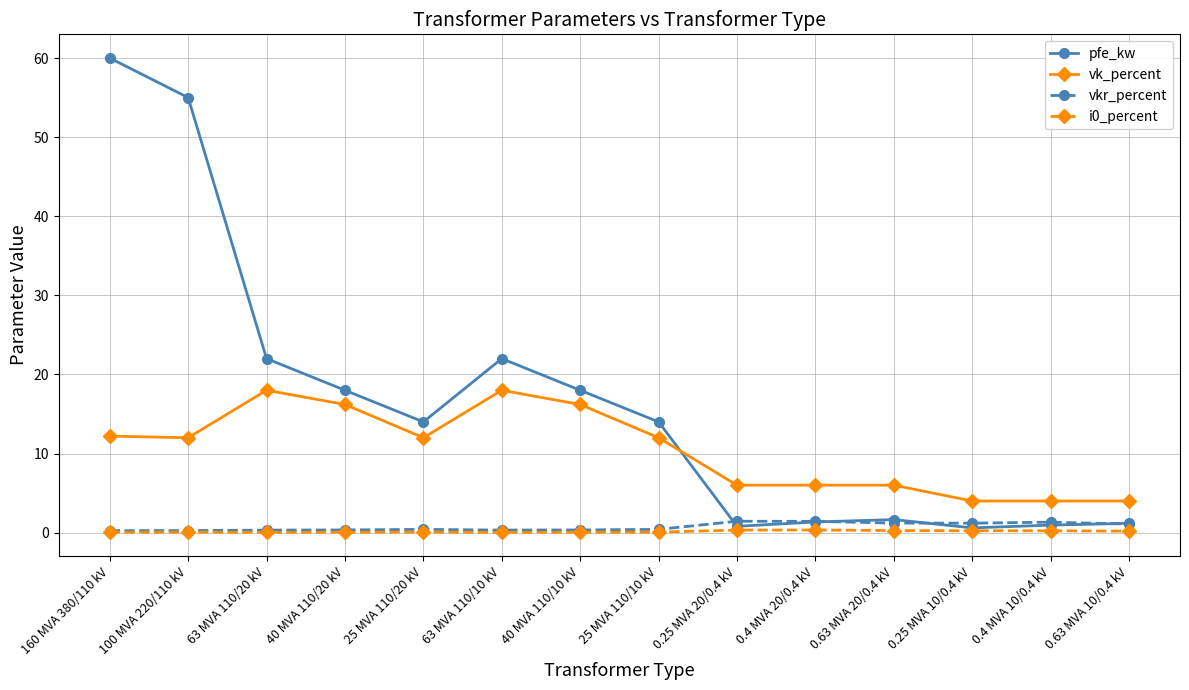

Which category has the highest value across all series?

160 MVA 380/110 kV